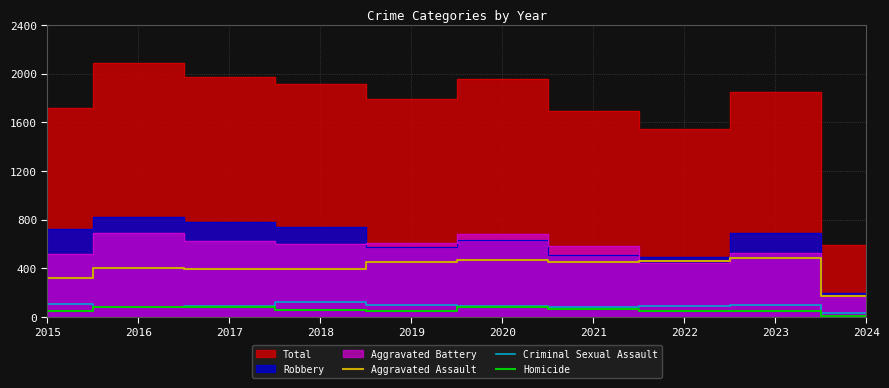

What is the lowest value of the Aggravated Assault series?

173